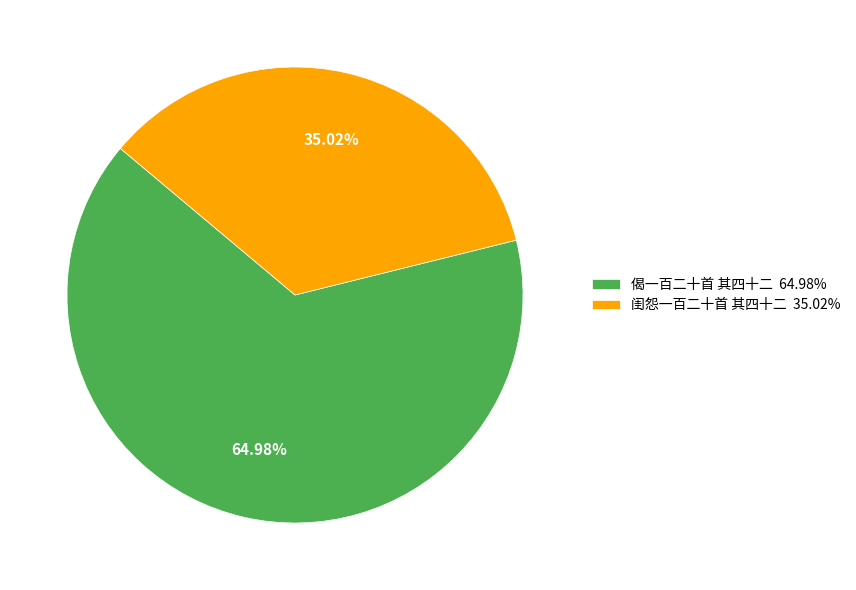

To the nearest percent, what is the difference between the 闺怨一百二十首 其四十二 and 偈一百二十首 其四十二 slice percentages?

30%